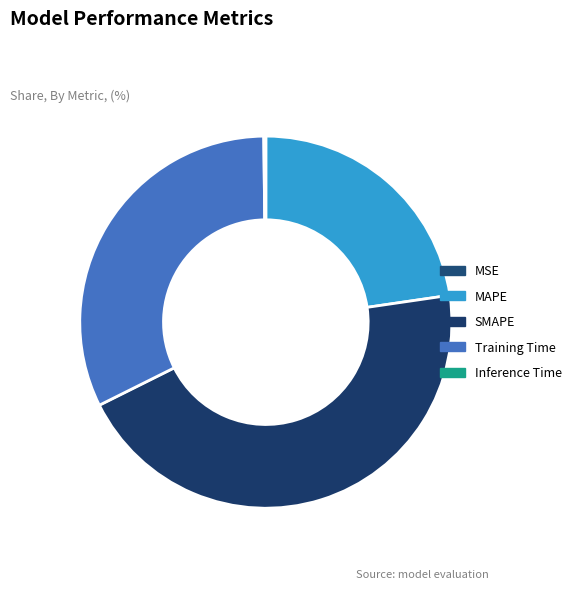

To the nearest percent, what is the average slice percentage?

20%